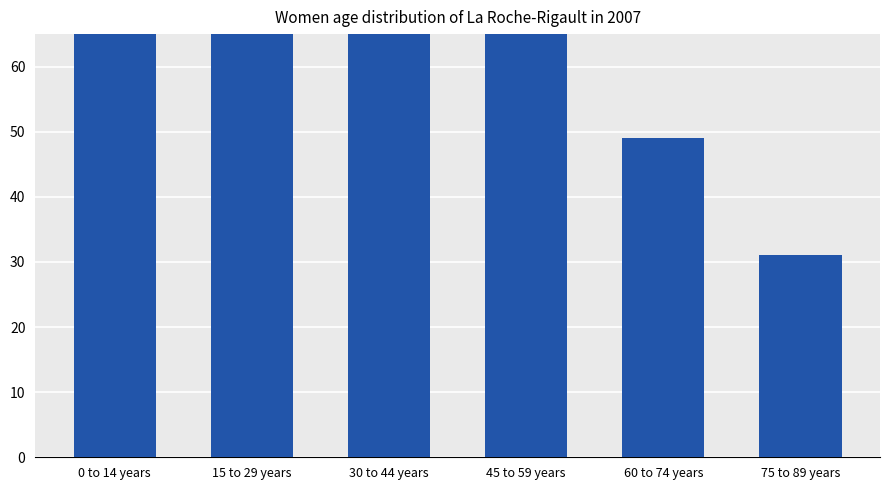

List the labels in order of value, largest first.

0 to 14 years, 15 to 29 years, 45 to 59 years, 30 to 44 years, 60 to 74 years, 75 to 89 years